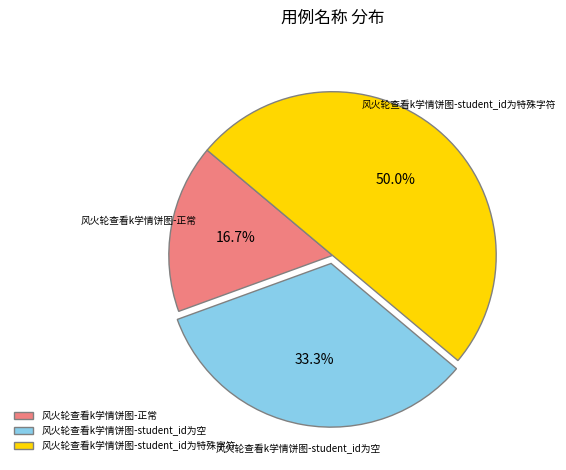

What percentage do 风火轮查看k学情饼图-student_id为特殊字符 and 风火轮查看k学情饼图-student_id为空 together represent?

83.3%